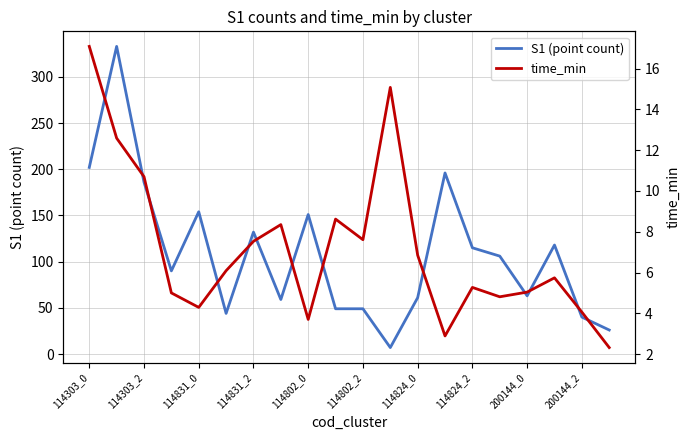

What is the average value of the time_min series?

7.2